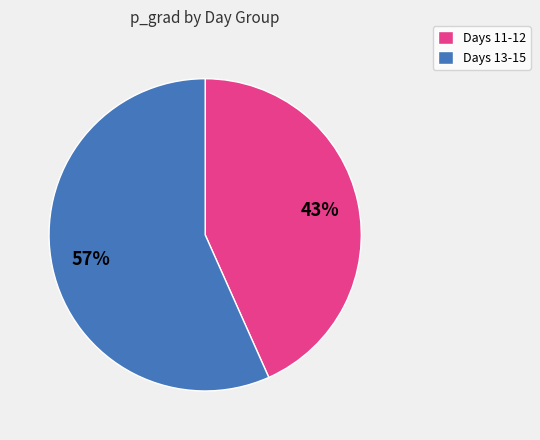

What is the smallest slice in the pie chart?

Days 11-12